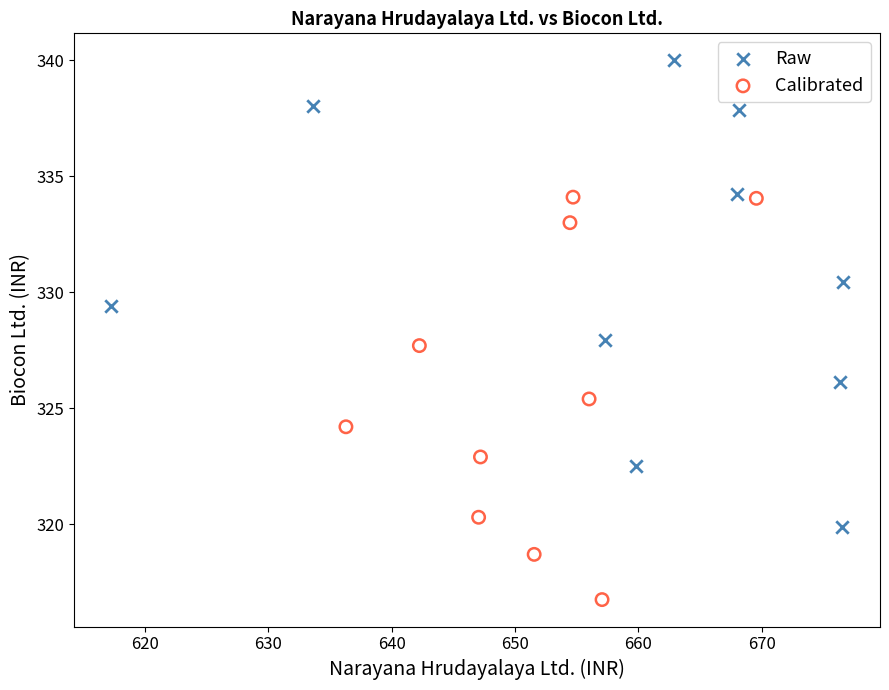

Which series has the widest spread of Y values?

Raw